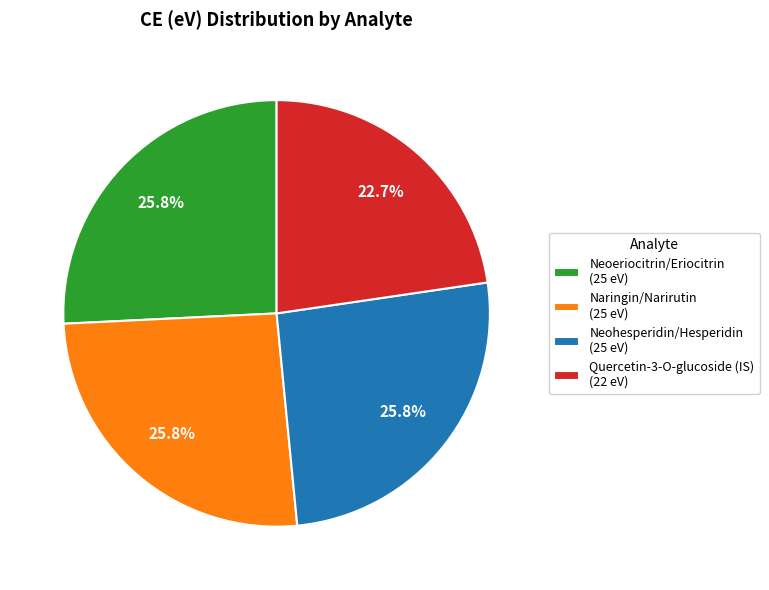

Approximately how many times larger is the value at Neoeriocitrin/Eriocitrin (25 eV) compared to Neohesperidin/Hesperidin (25 eV)?

1.0